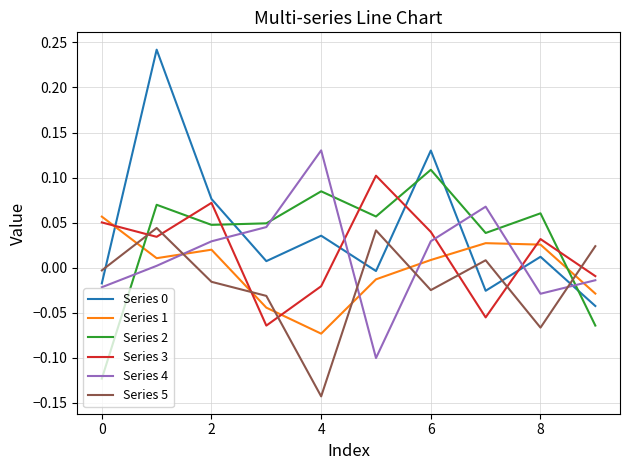

True or false: Series 2 and Series 5 intersect in this chart.

True